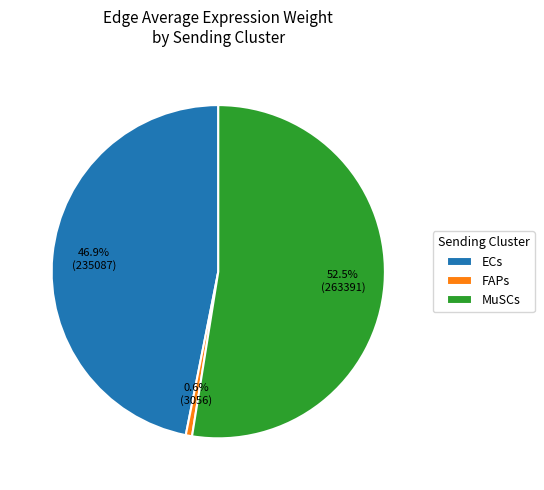

How many segments does this pie chart have?

3